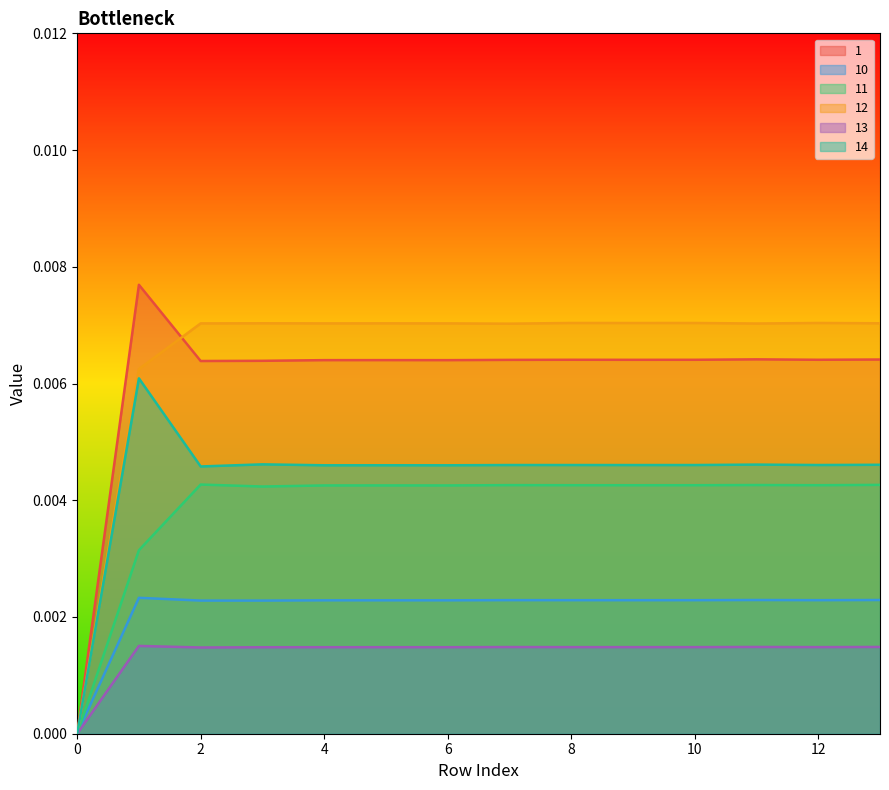

Which category has the highest value in the 1 series?

1